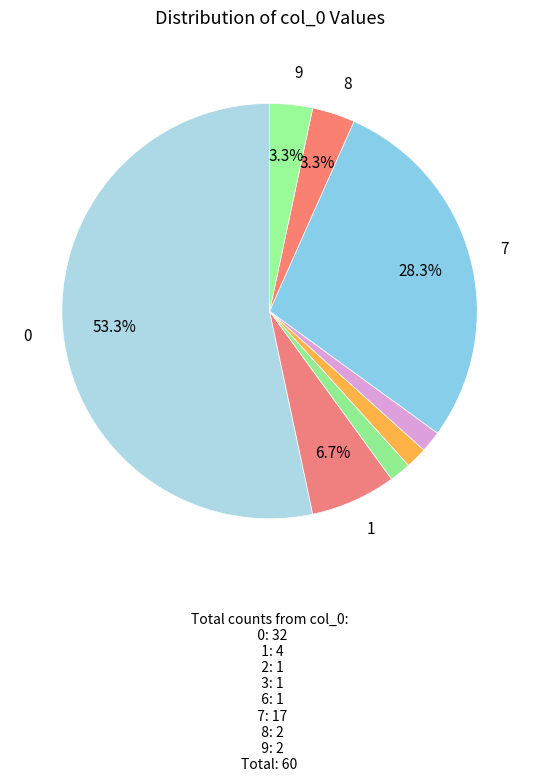

Which has a higher value, 3 or 8?

8